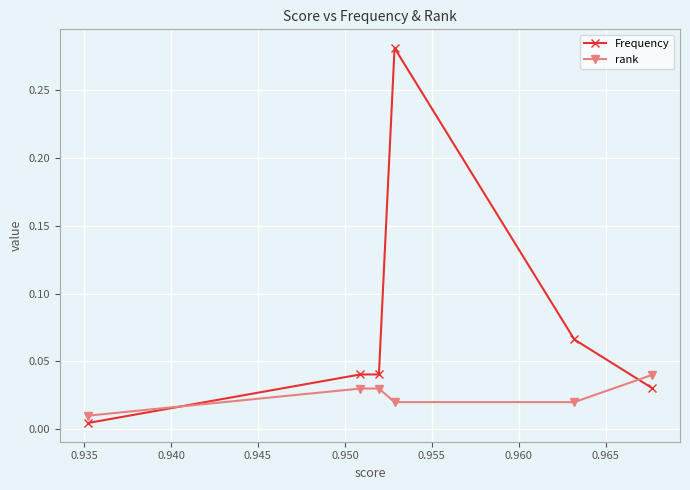

Is this an area chart (filled region under the line)?

No